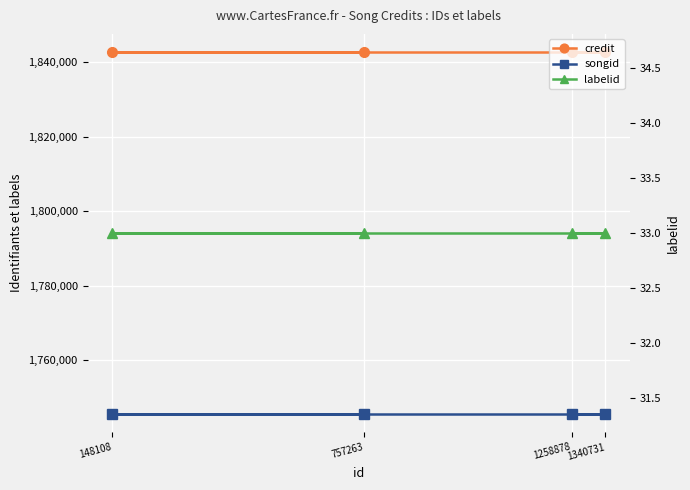

The value of credit at 1340731 is 1153934. True or false?

False